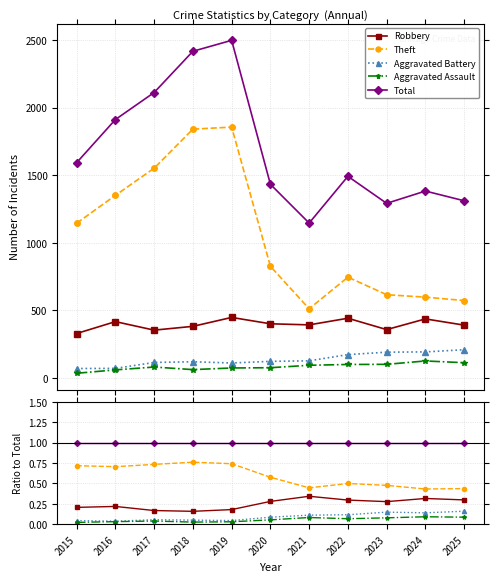

Which series has the largest total across all categories?

Total